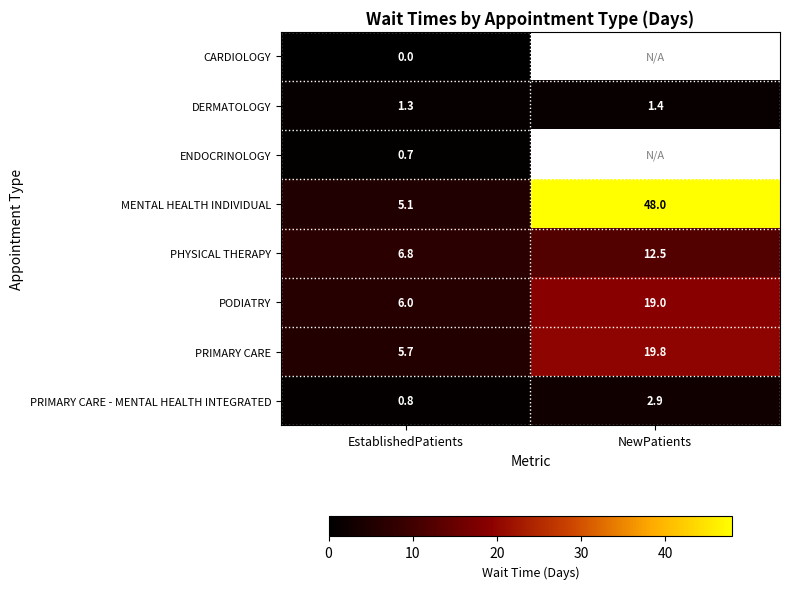

At which label does DERMATOLOGY reach its minimum?

EstablishedPatients